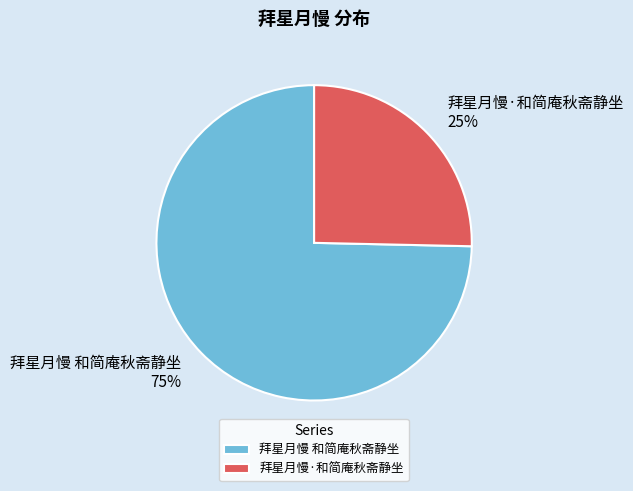

Is there a majority slice in this chart?

Yes